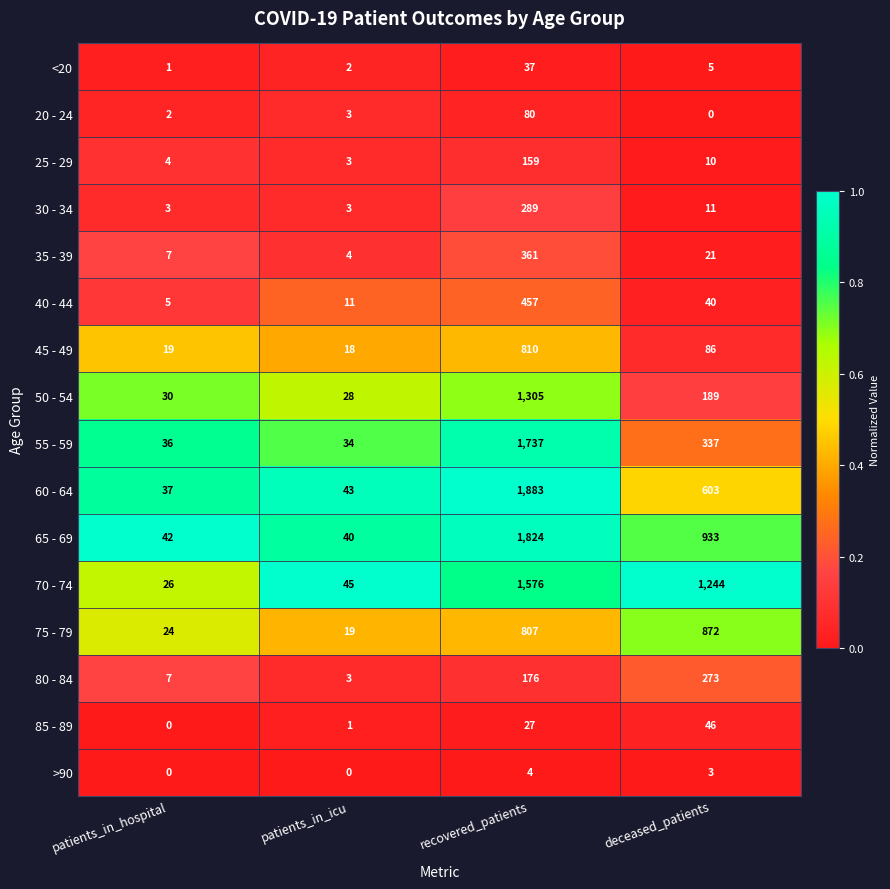

What is the maximum value shown in the chart?

1883